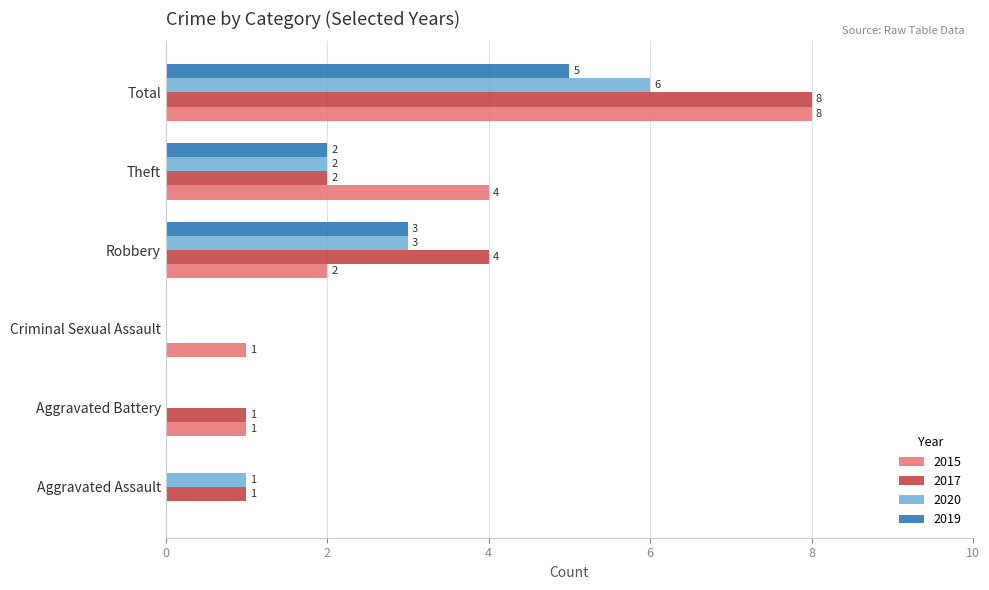

At which label is 2015 closest to 4?

Theft